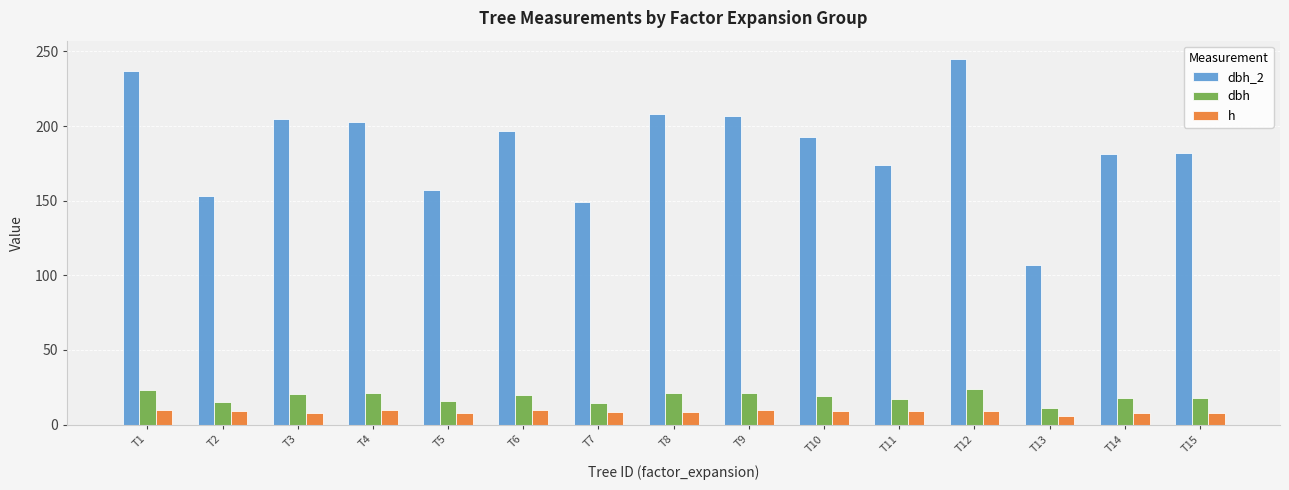

What is the maximum value shown in the chart?

245.0